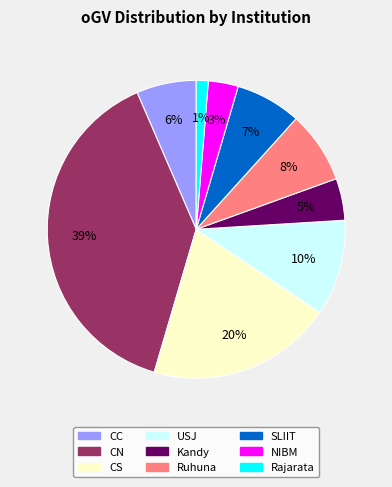

To the nearest percent, what is the difference between the largest and smallest slice percentages?

38%